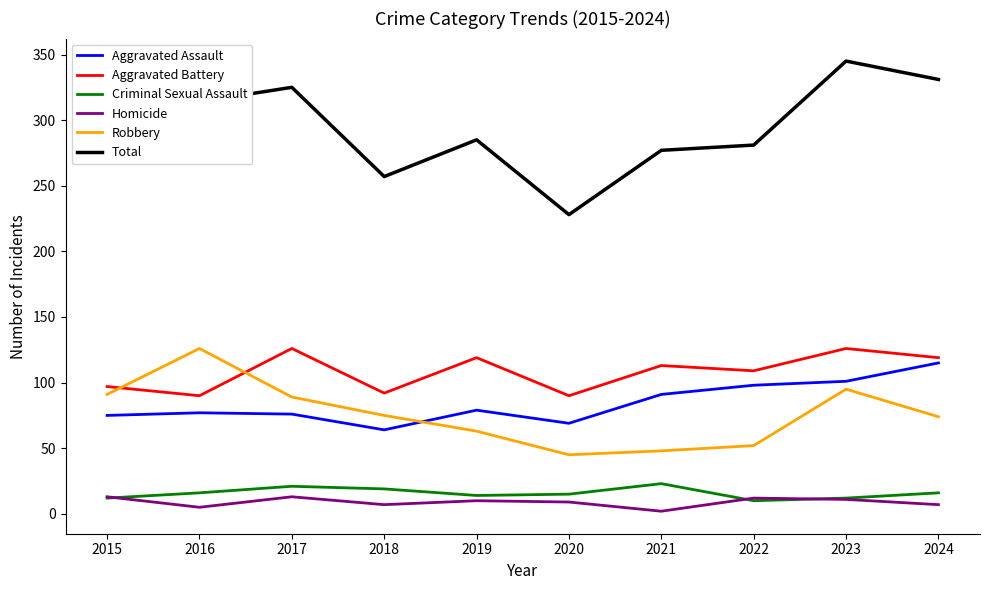

What is the highest value of the Aggravated Assault series?

115